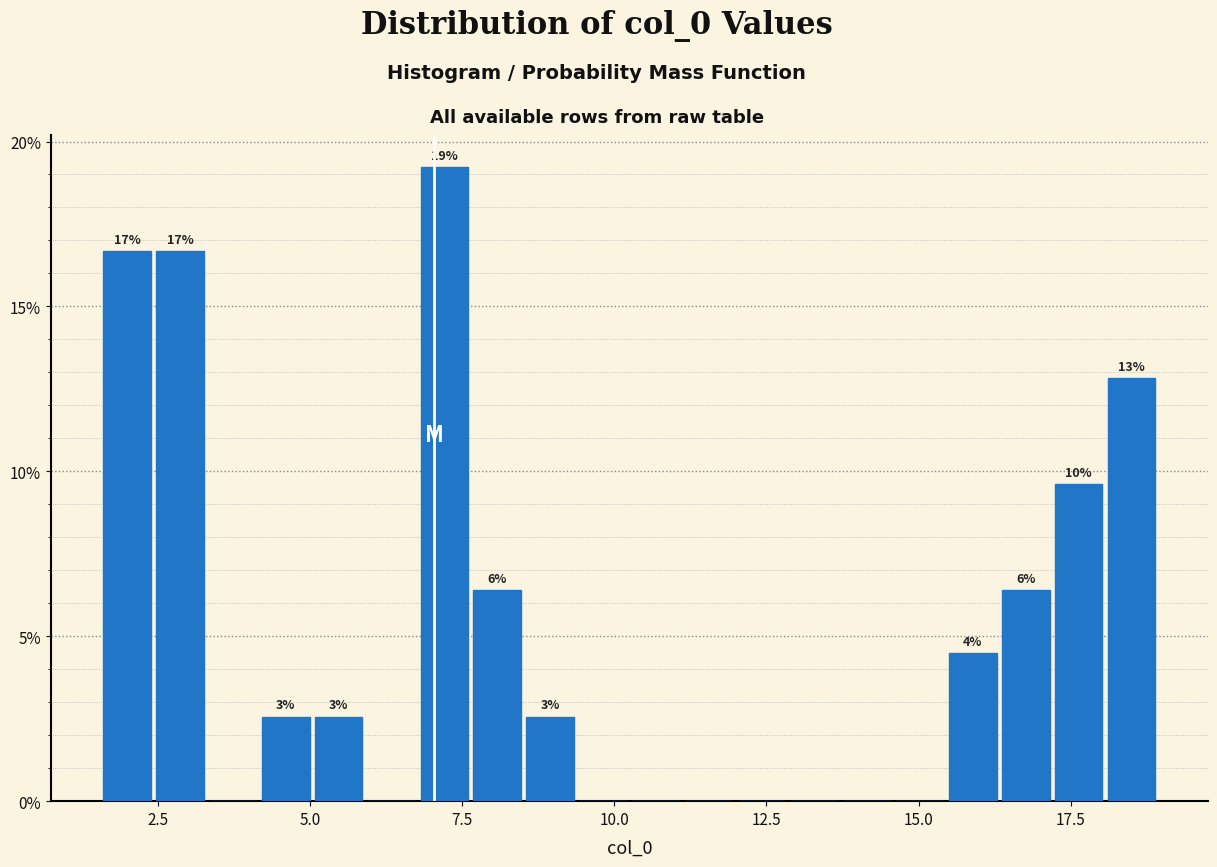

Around what value on the x-axis is the tallest bar? Give the approximate position of its centre, as read against the axis.

7.0